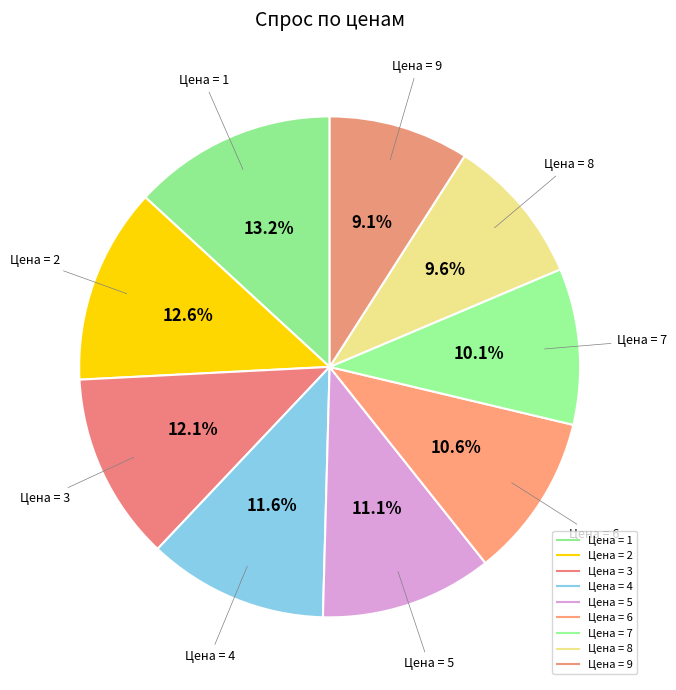

Is there a majority slice in this chart?

No